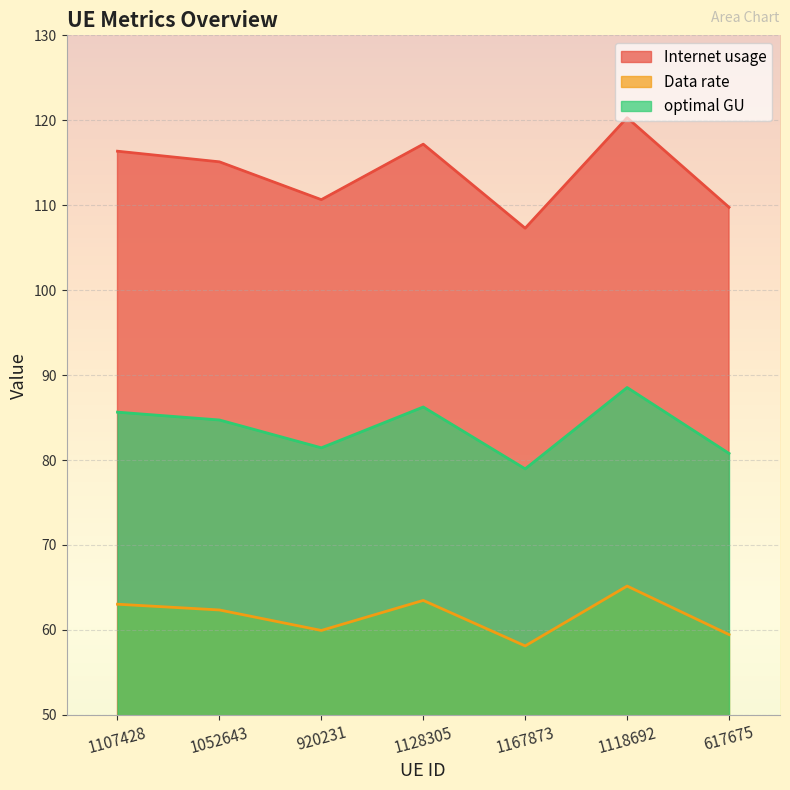

In Internet usage, how many points are lower than both neighbors (excluding endpoints)?

2